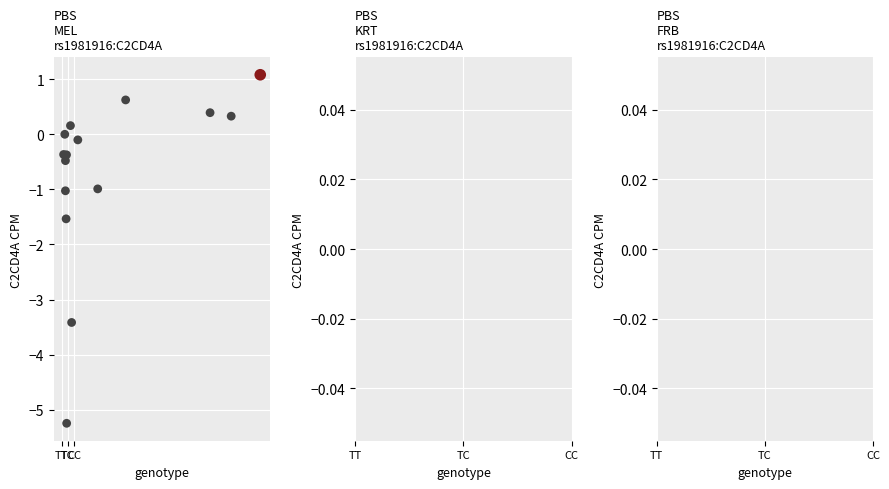

What Y value in the scatter plot is closest to -2?

-1.5